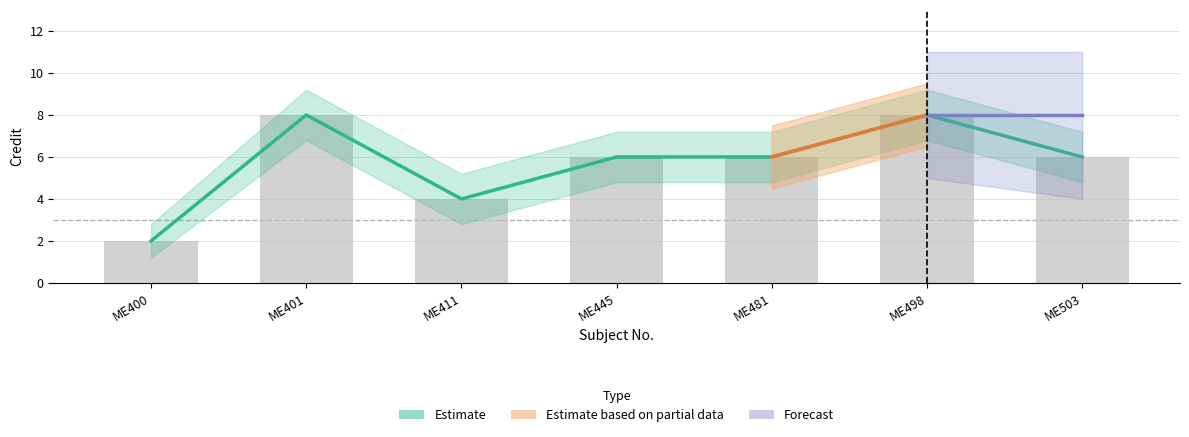

What is the total value across all series at ME401?

16